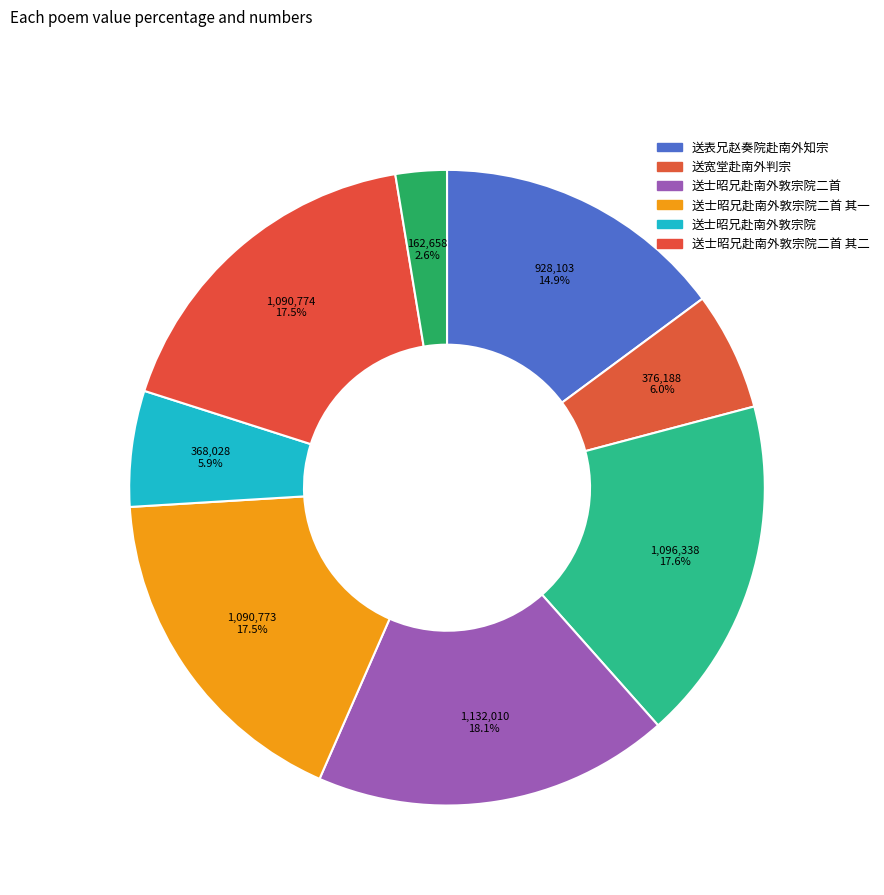

Which slice is the largest?

送士昭兄赴南外敦宗院二首